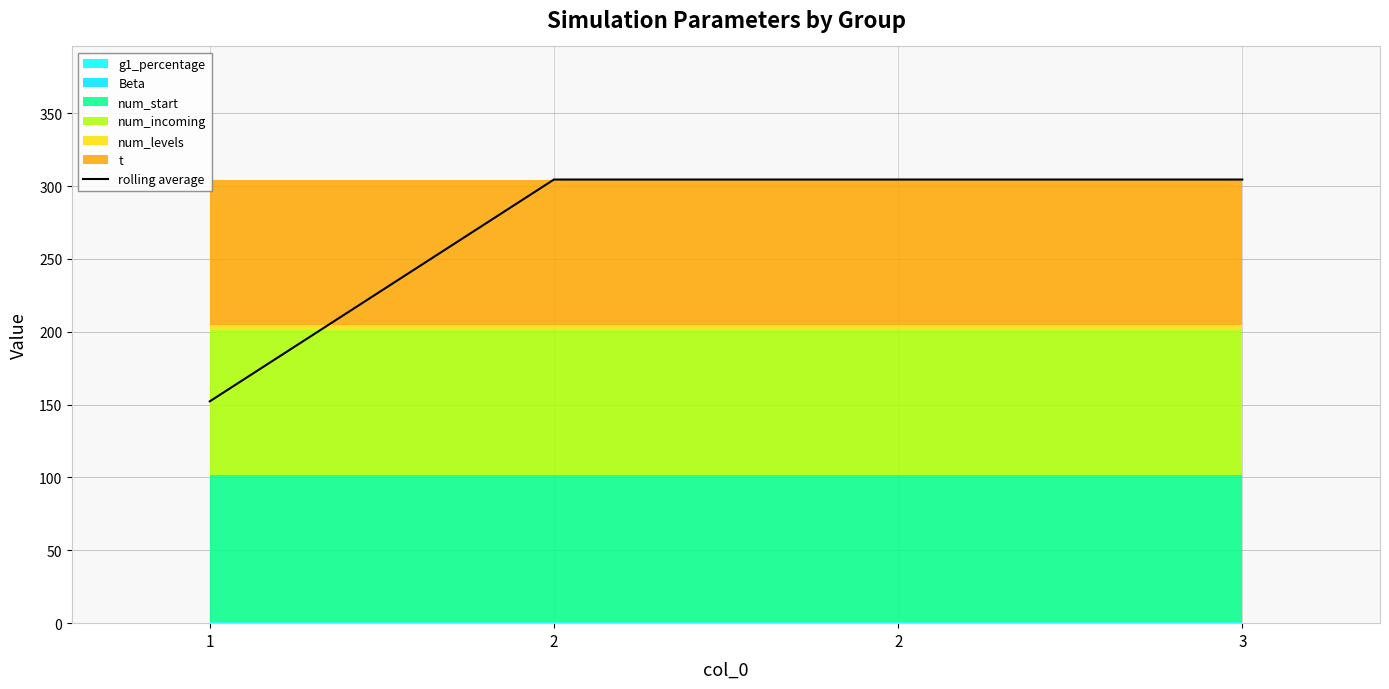

What is the maximum value shown in the chart?

304.5